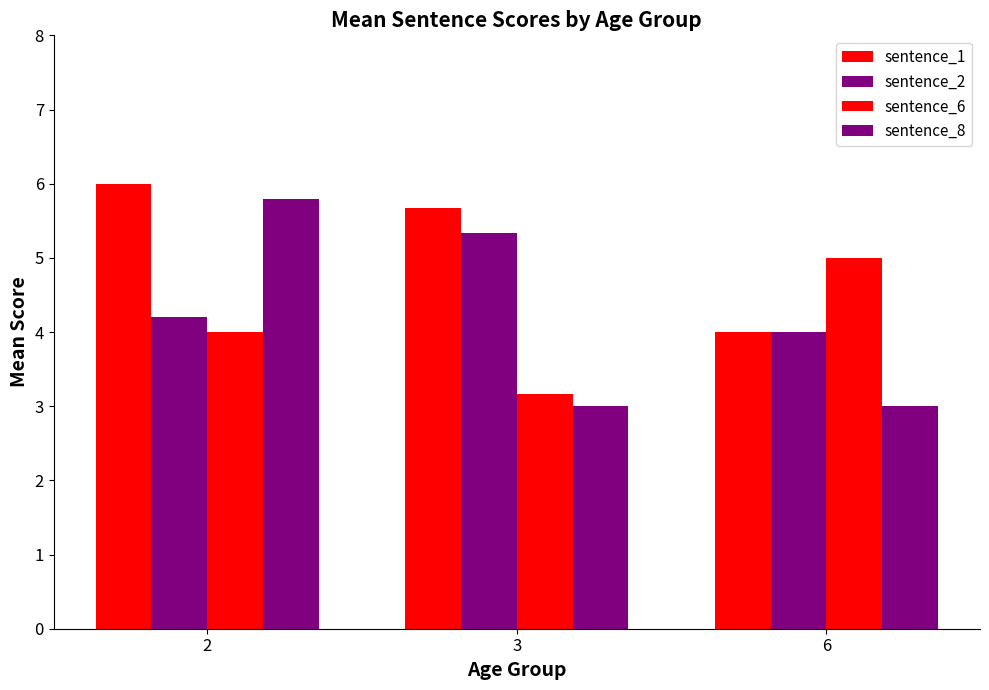

How many bars are there in each group?

4